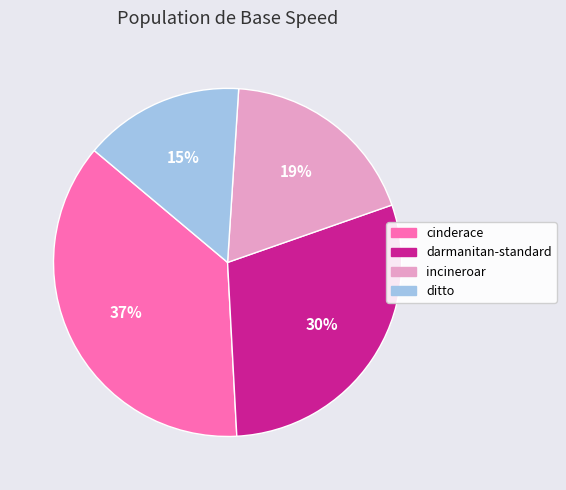

Count the number of slices in the pie.

4